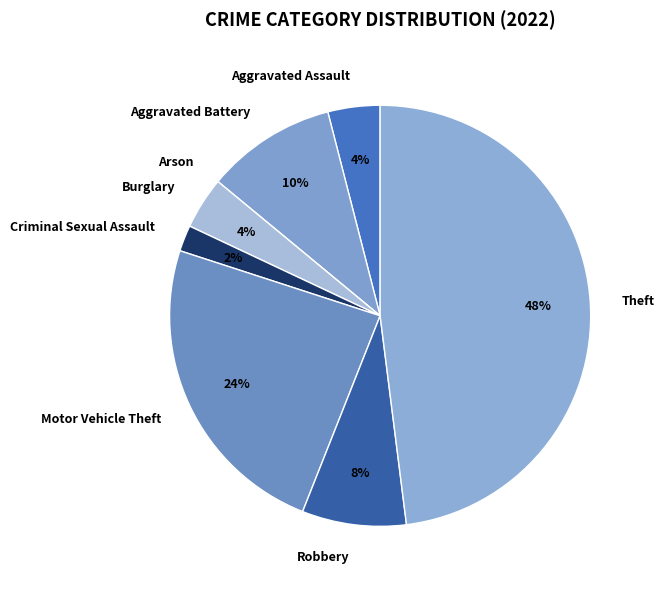

What is the largest slice in the pie chart?

Theft